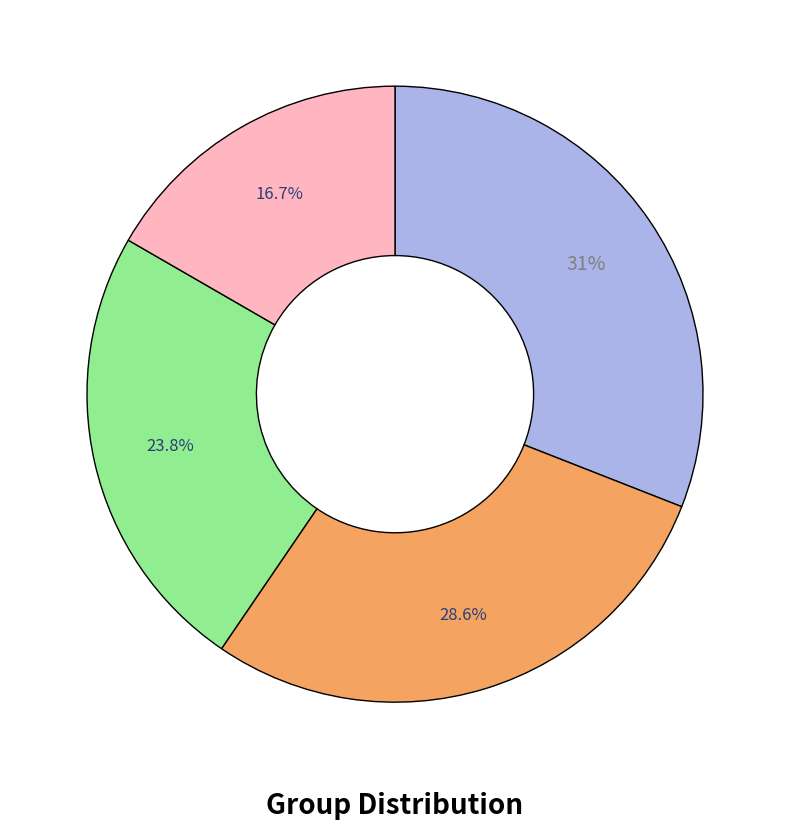

Is there any slice that represents more than half of the pie?

No